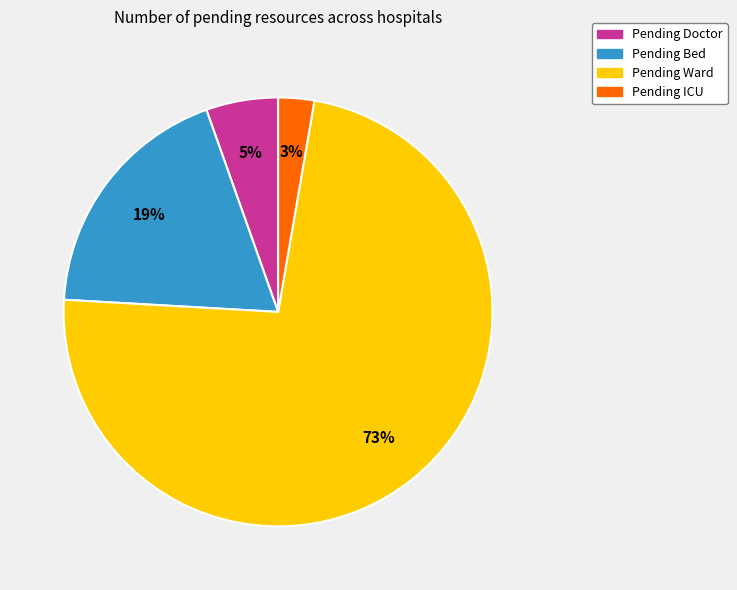

Between Pending Doctor and Pending Ward, which is larger?

Pending Ward